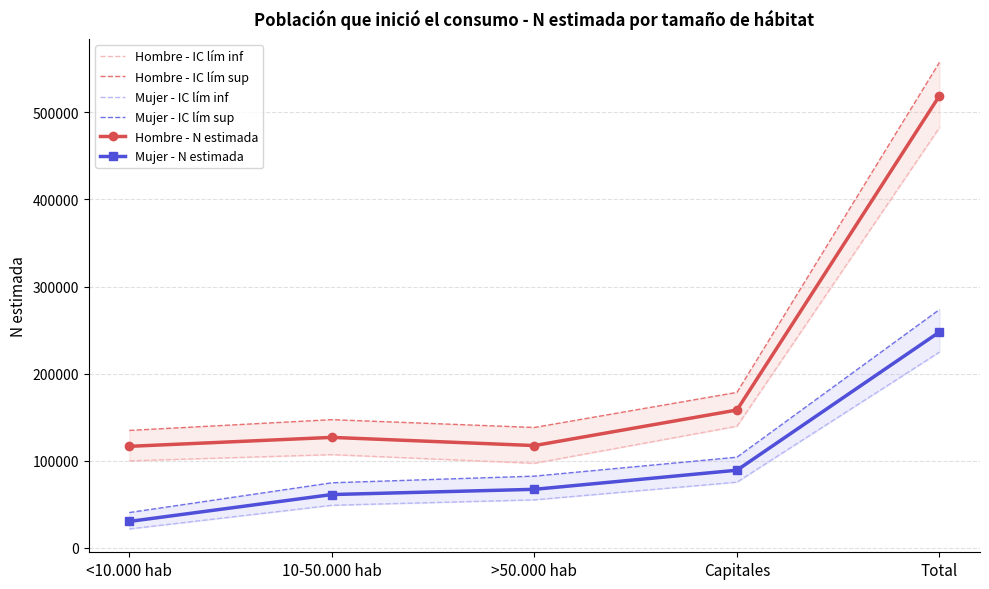

Is this an area chart (filled region under the line)?

No